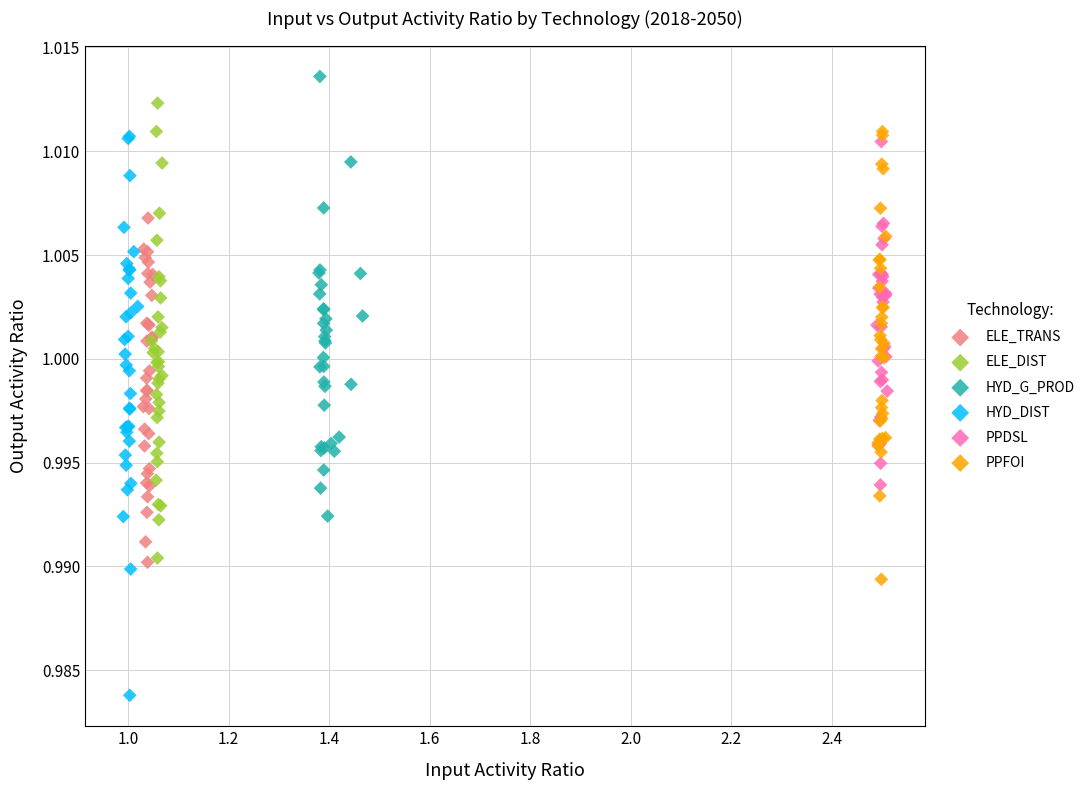

What are all the series names shown in the legend?

ELE_TRANS, ELE_DIST, HYD_G_PROD, HYD_DIST, PPDSL, PPFOI